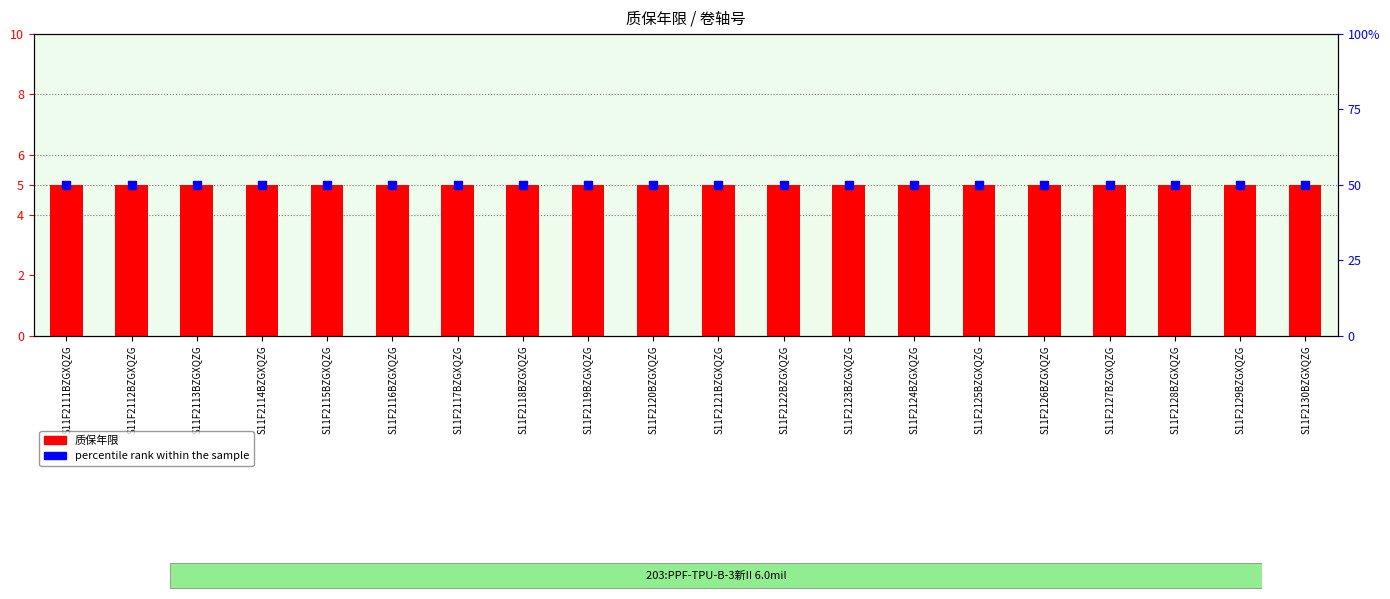

Which series has the largest Y range (max minus min)?

质保年限